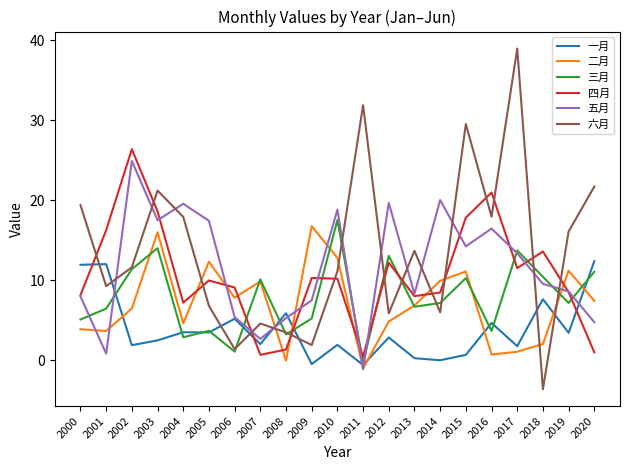

Between which two adjacent categories do 三月 and 一月 first intersect?

2001 and 2002